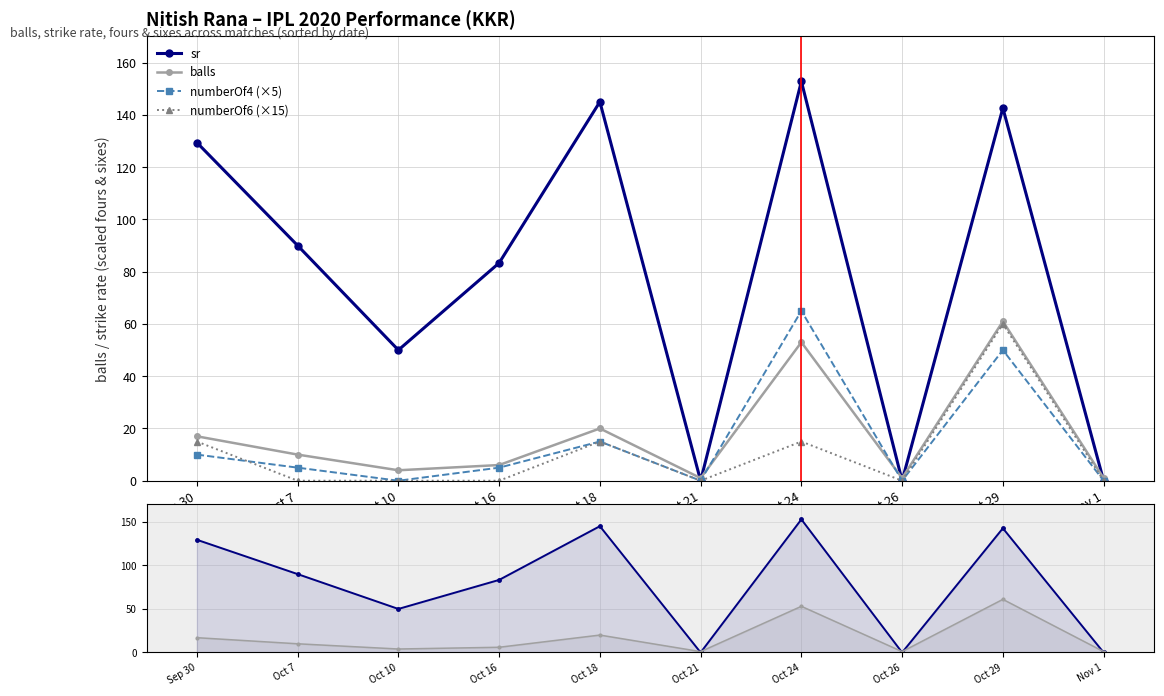

What are all the series names shown in the legend?

sr, balls, numberOf4 (×5), numberOf6 (×15)